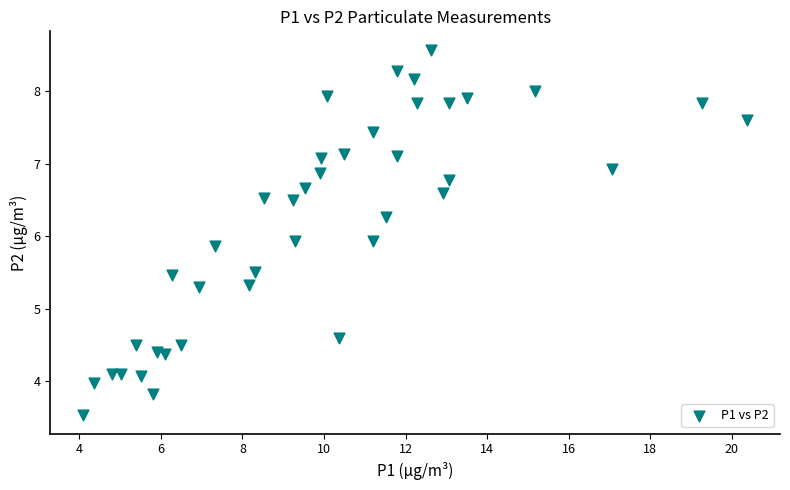

What is the range of X values (max minus min)?

16.3